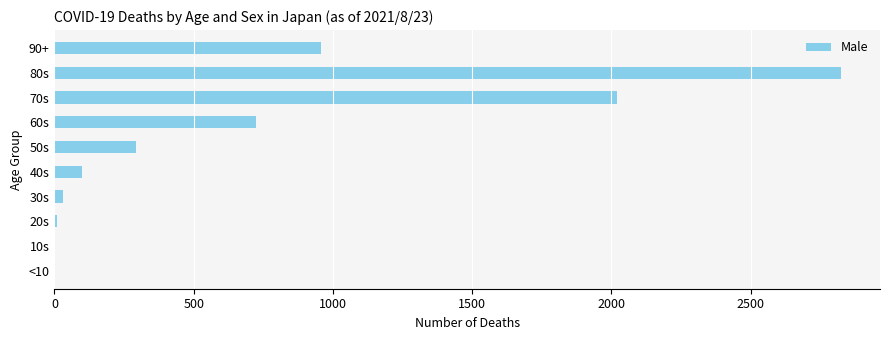

Is it true that the value at 50s is 185?

False